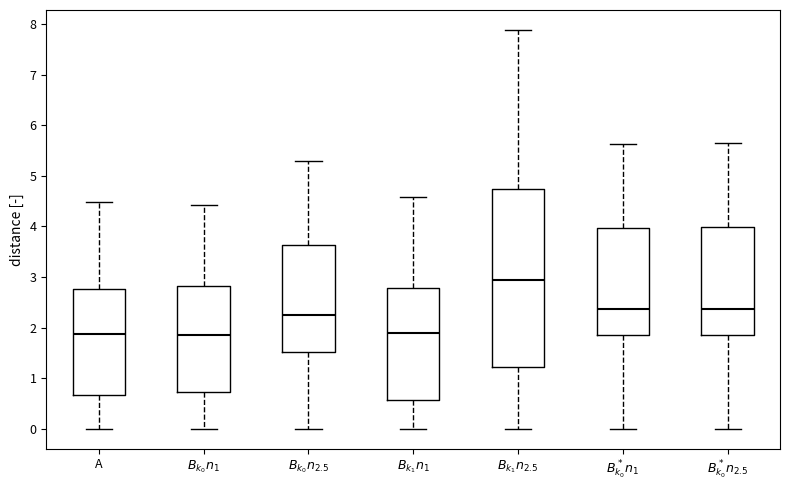

Which box is the tallest, from its lower edge to its upper edge?

$B_{k_1}n_{2.5}$